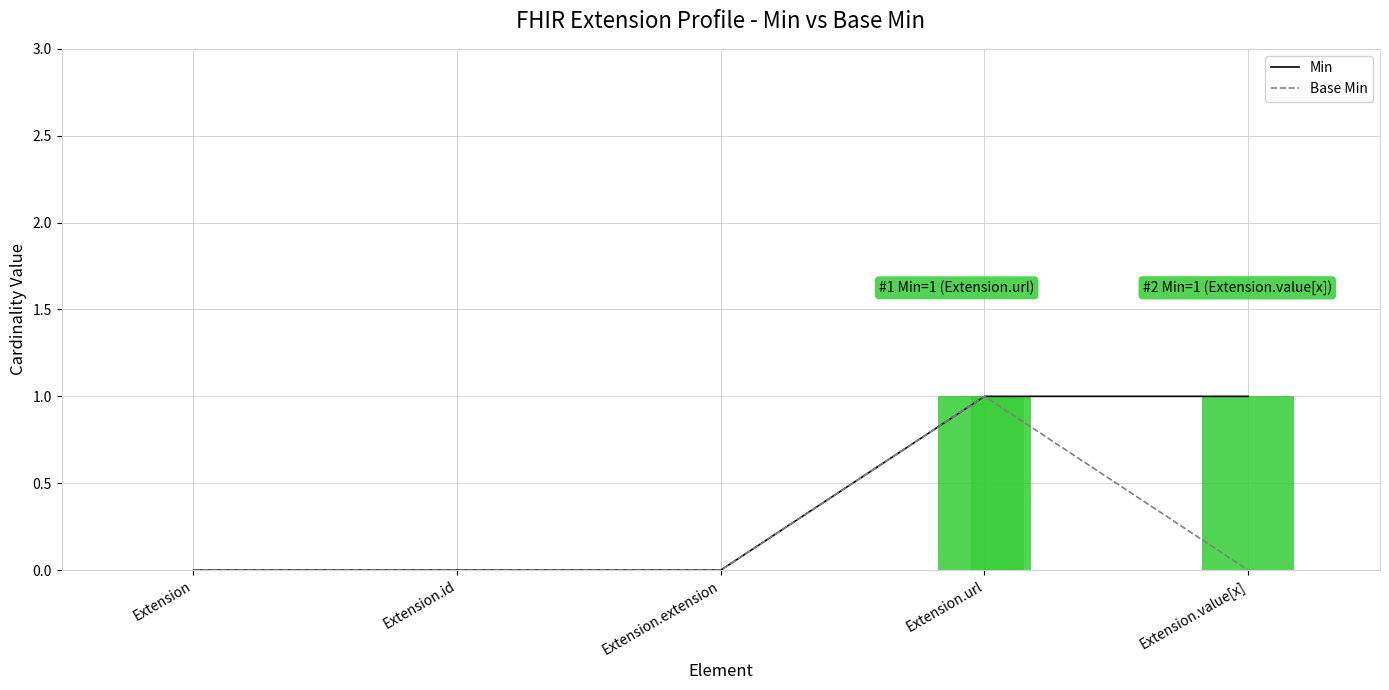

How many data points in Base Min are above 0?

1